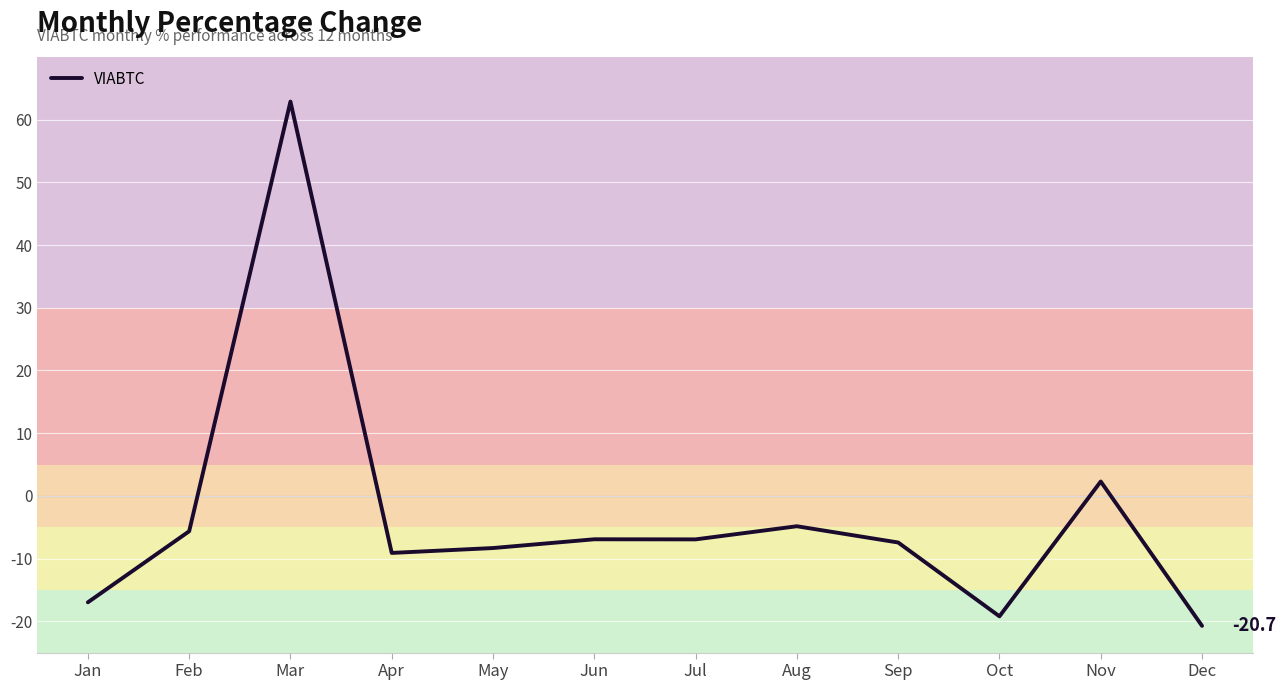

True or false: there are more than 2 points higher than both neighbors.

True